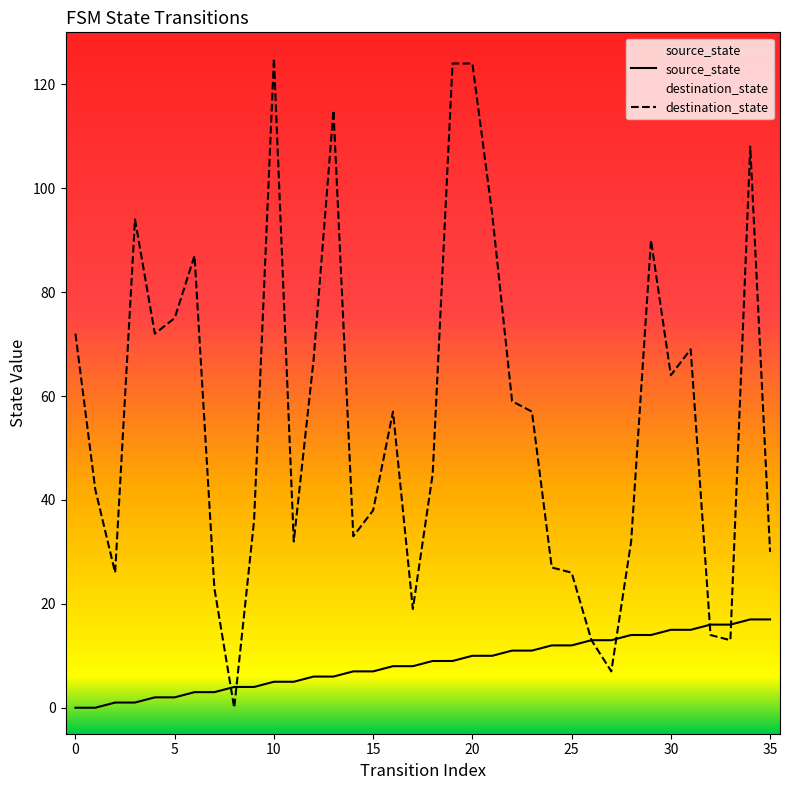

What is the difference between the source_state values at 29 and 17?

6